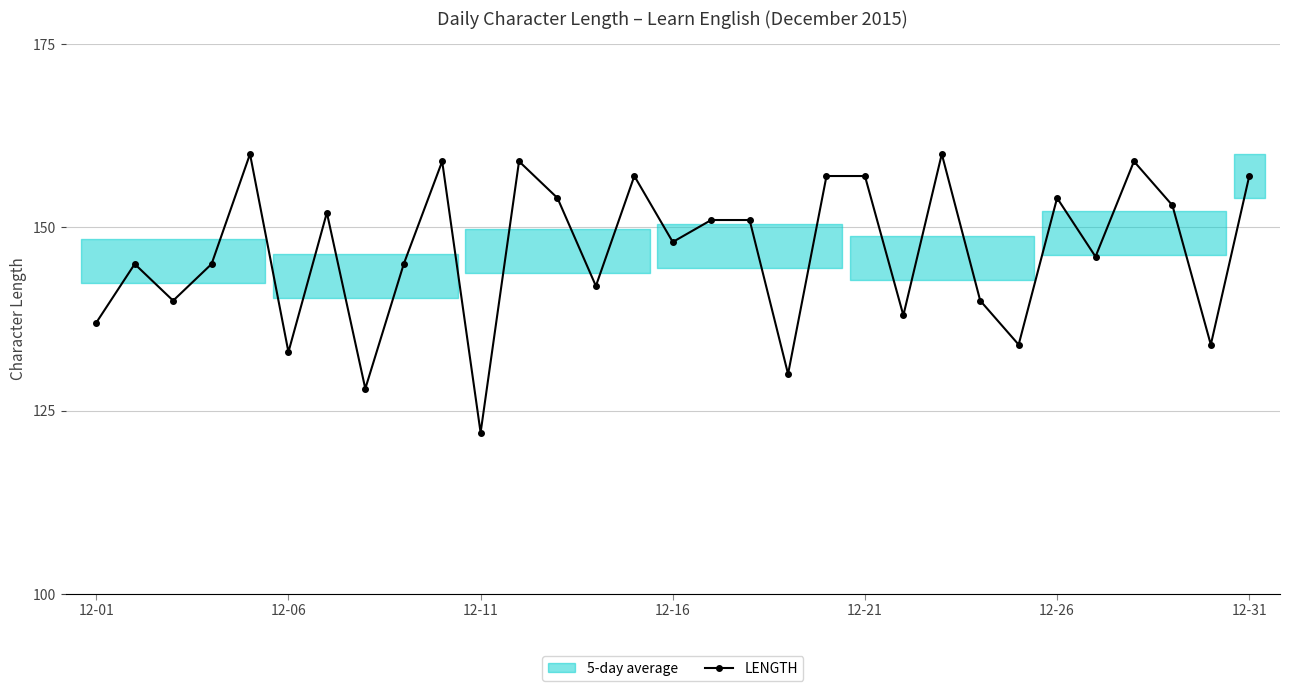

In LENGTH, how many points are lower than both neighbors (excluding endpoints)?

11